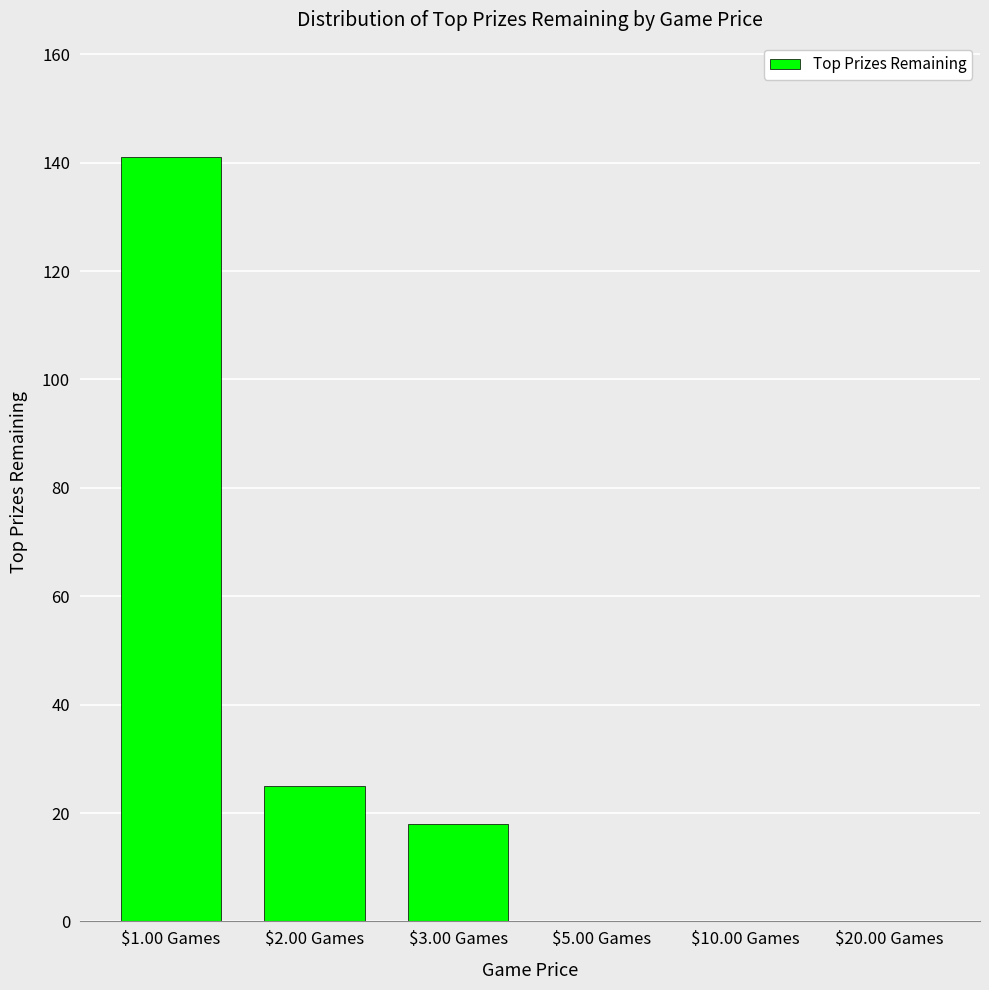

Reading left to right, list all the values displayed in this chart.

$1.00 Games=141	$2.00 Games=25	$3.00 Games=18	$5.00 Games=0	$10.00 Games=0	$20.00 Games=0